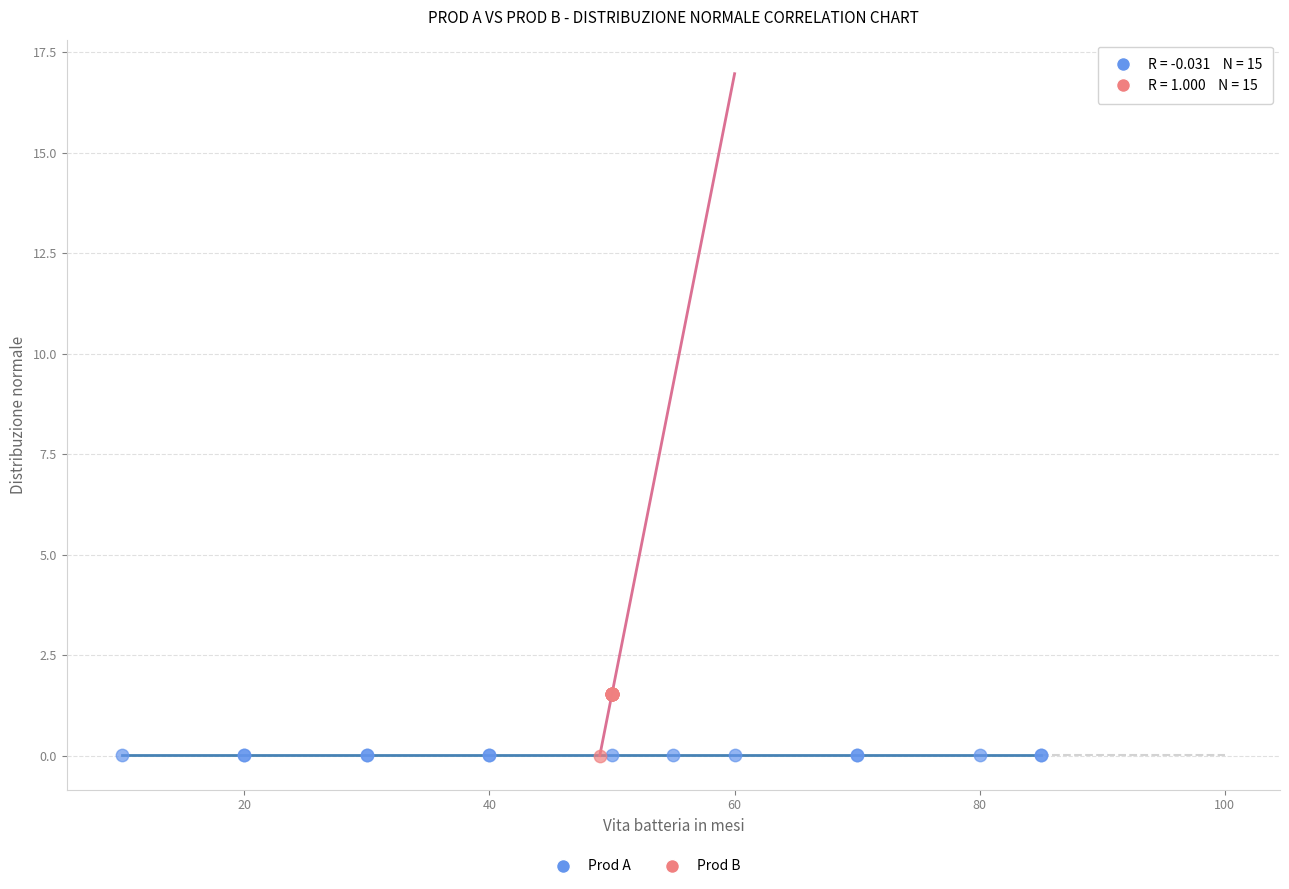

Which series has the widest spread of Y values?

Prod B